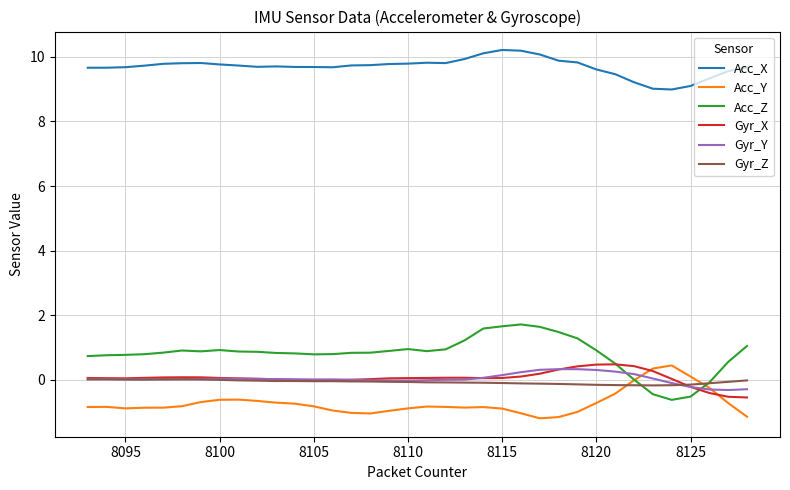

Which series has the widest spread of values?

Acc_Z